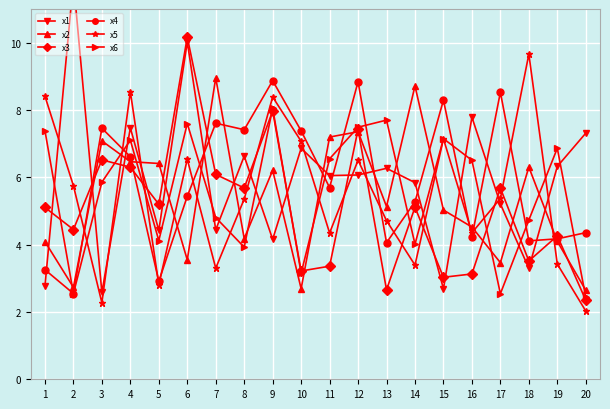

How many values in the x4 series exceed 5?

12